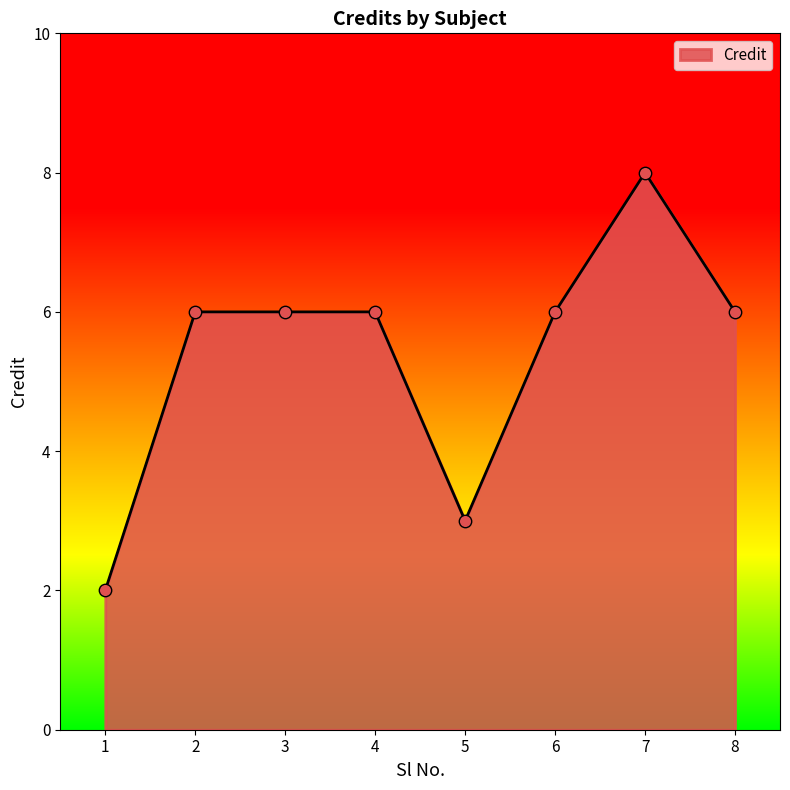

Which has a higher value, 7 or 8?

7